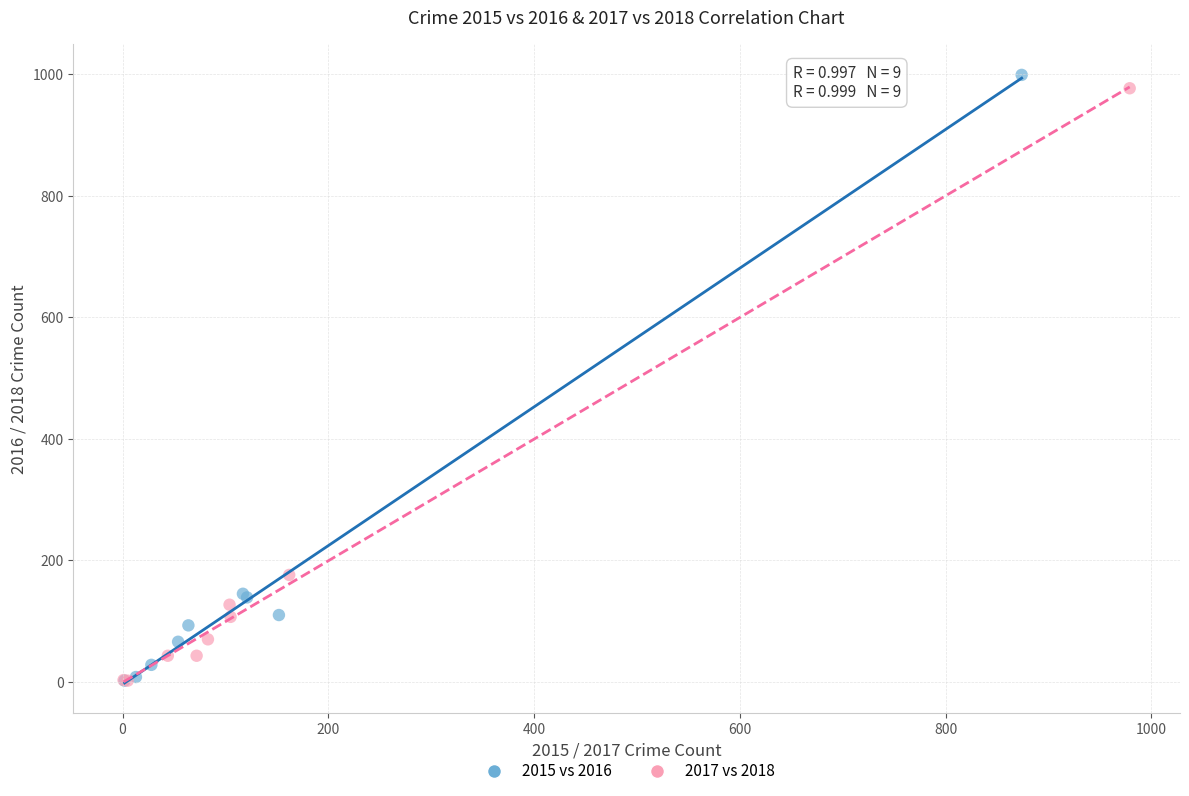

Which series has the largest Y range (max minus min)?

2015 vs 2016